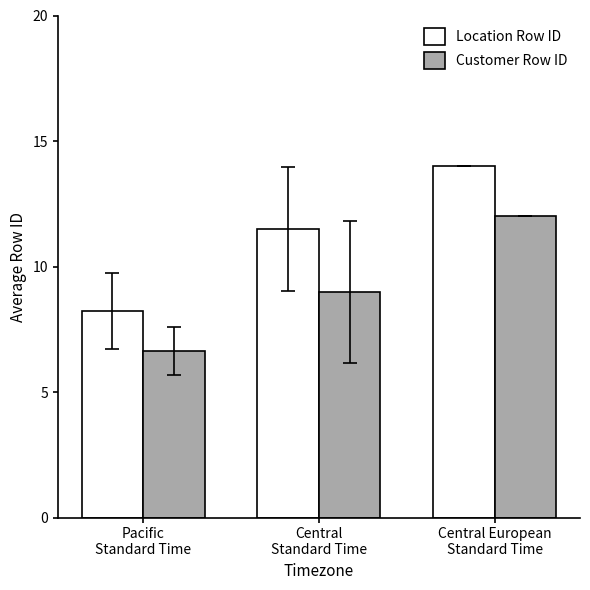

Which label corresponds to the largest value in the chart?

Central European
Standard Time